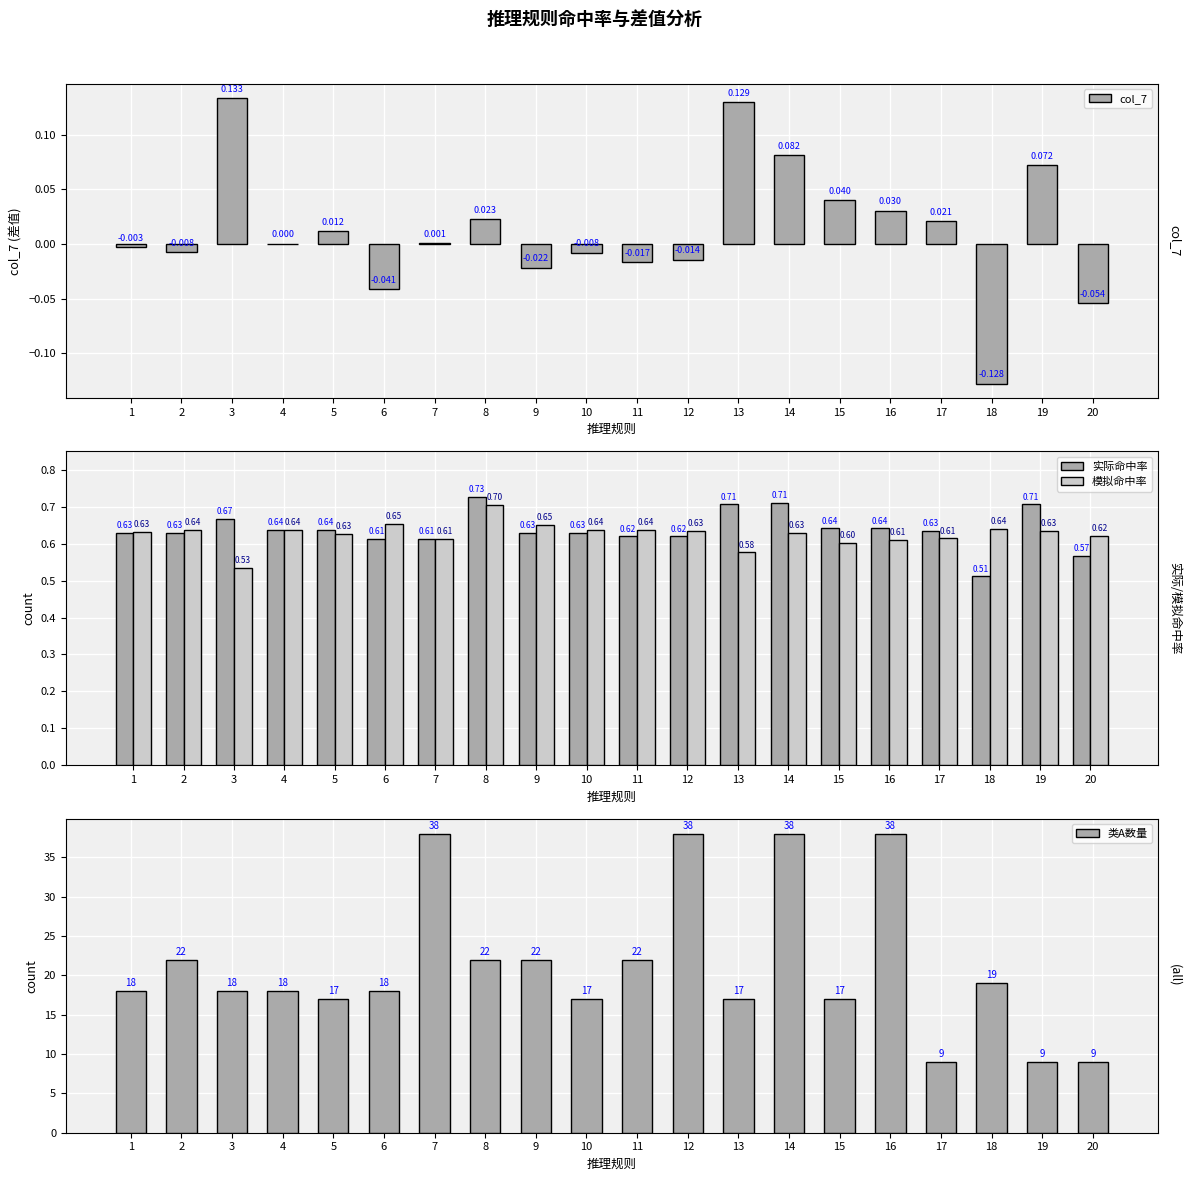

What are all the series names shown in the legend?

col_7, 实际命中率, 模拟命中率, 类A数量